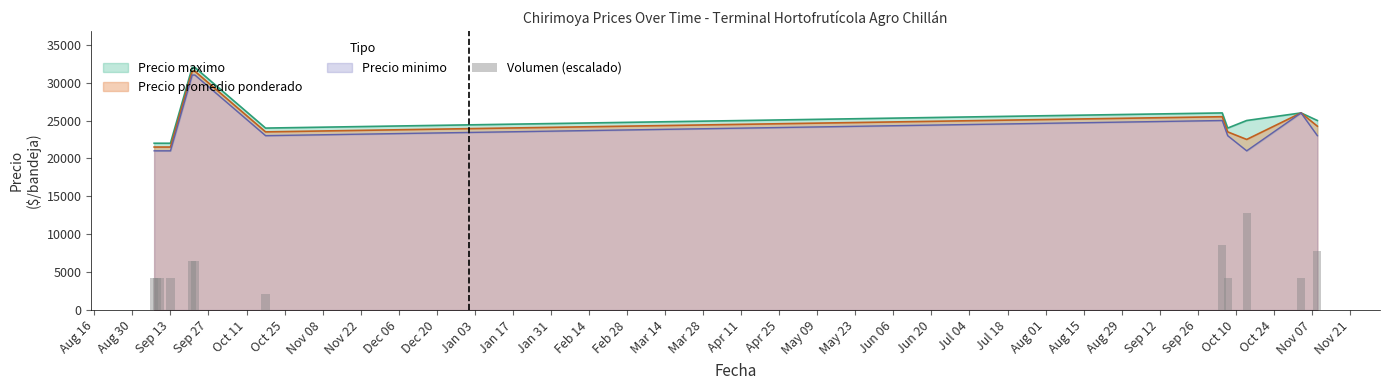

What is the maximum value for Precio promedio ponderado?

31500